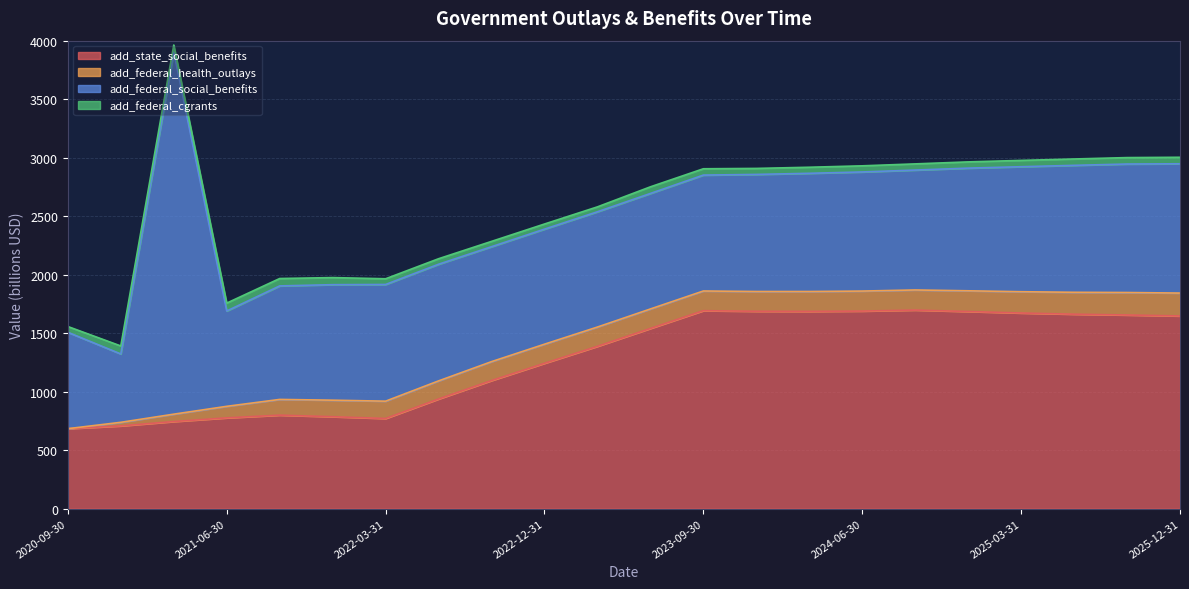

What are all the series names shown in the legend?

add_state_social_benefits, add_federal_health_outlays, add_federal_social_benefits, add_federal_cgrants